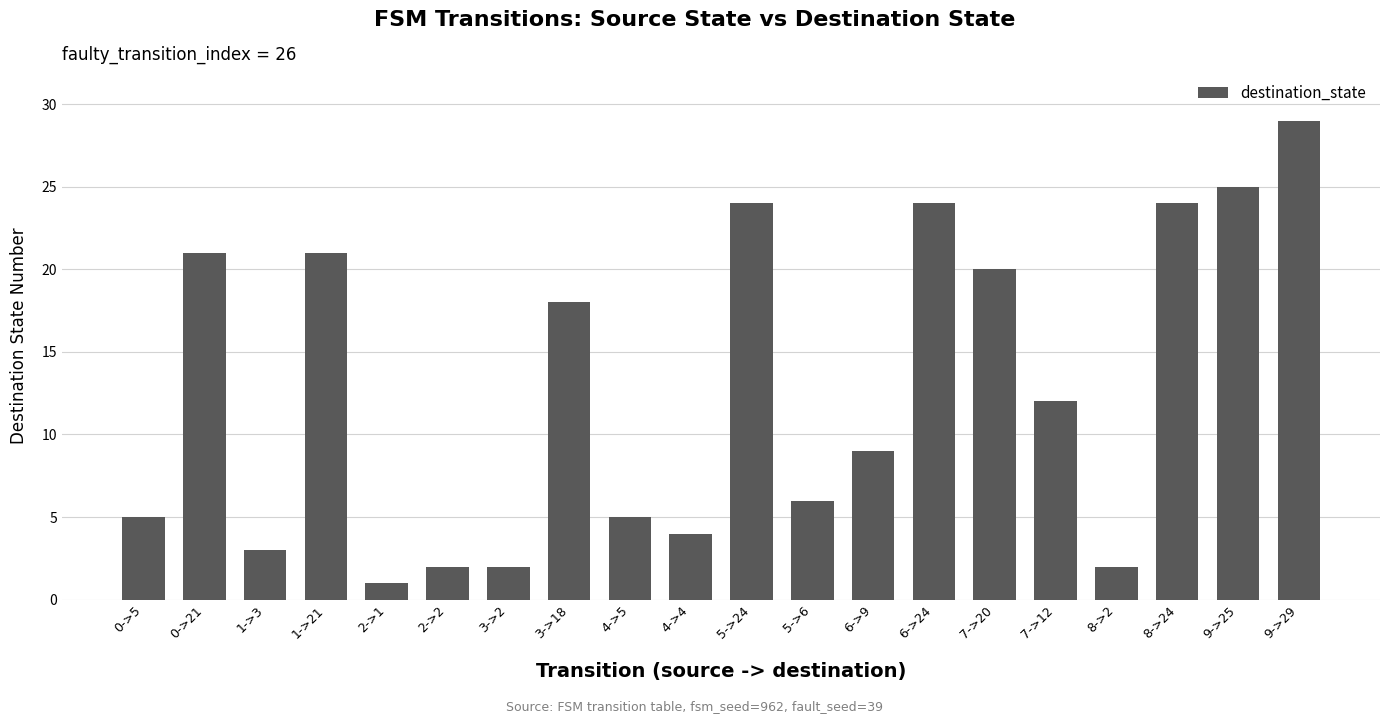

What is the minimum value shown in the chart?

1